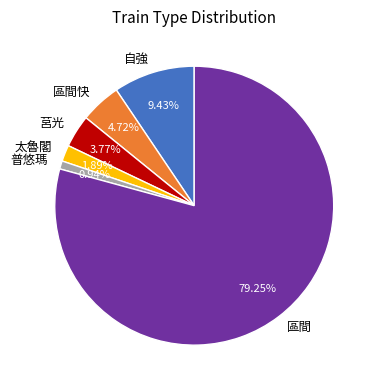

Rank the categories by value from lowest to highest.

普悠瑪, 太魯閣, 莒光, 區間快, 自強, 區間